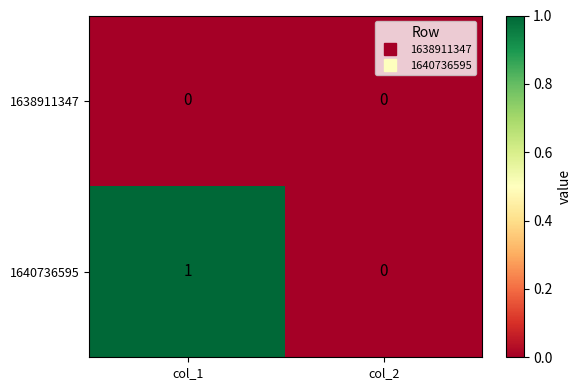

Rank the series by their average value, from highest to lowest.

1640736595, 1638911347